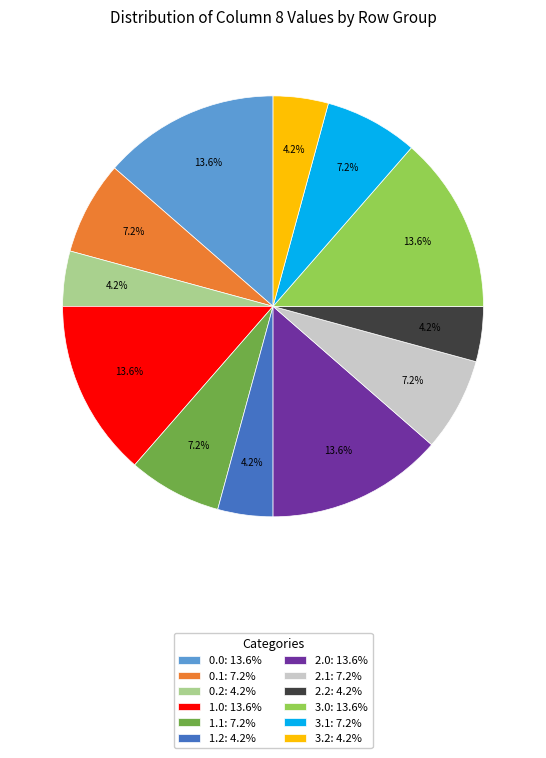

To the nearest percent, what is the difference between the largest and smallest slice percentages?

9%